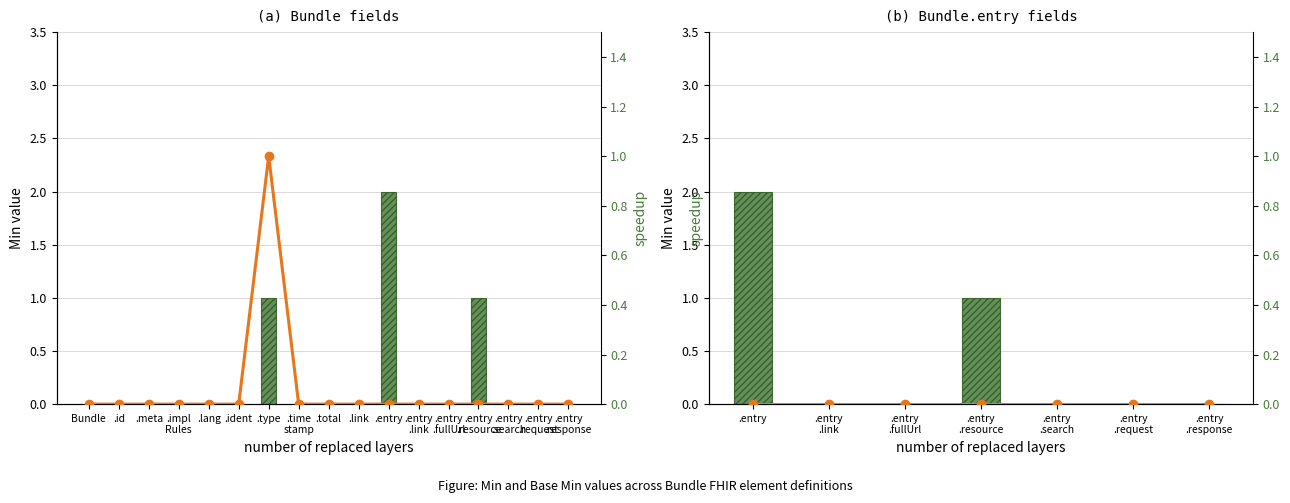

What position from the left is .entry .search?

5